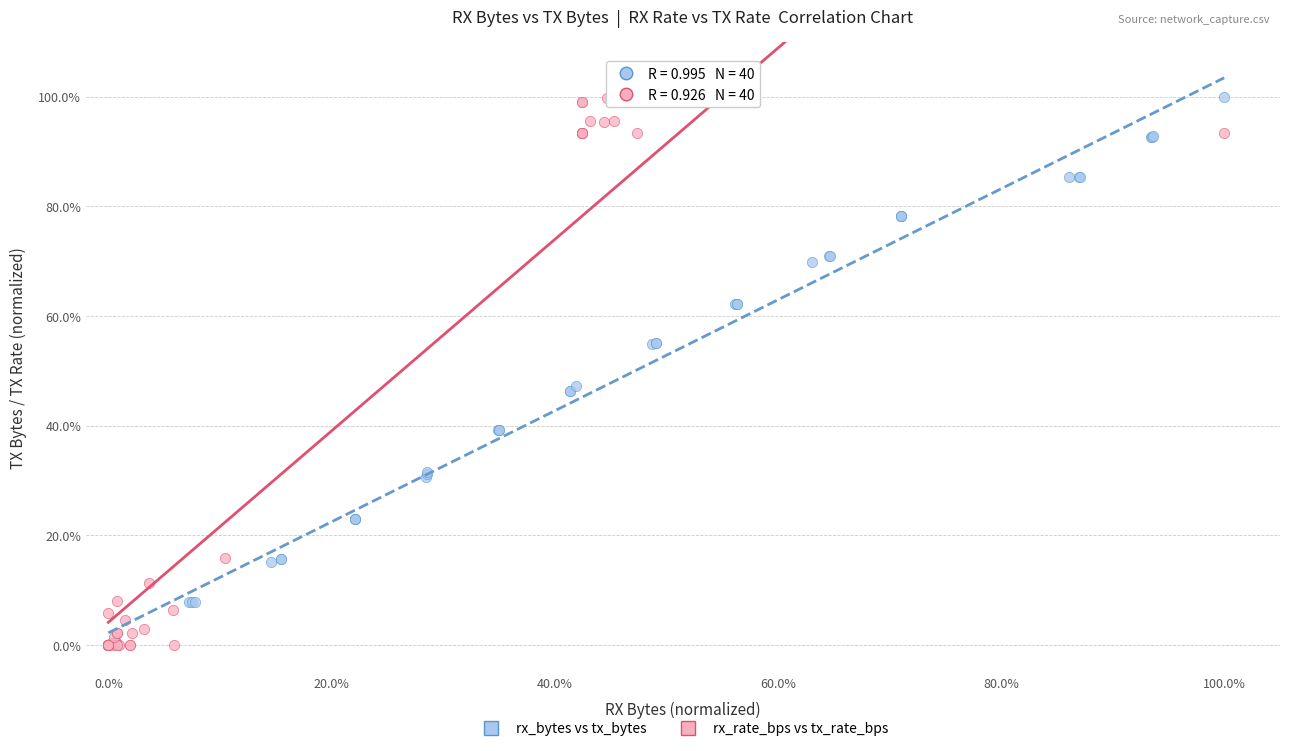

What are all the series names shown in the legend?

rx_bytes vs tx_bytes, rx_rate_bps vs tx_rate_bps